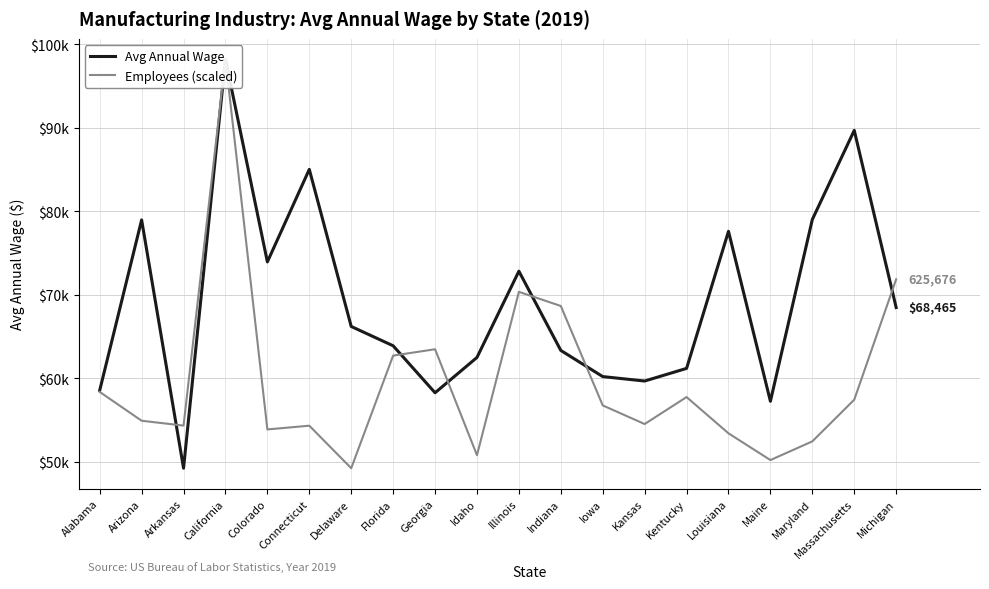

After their last crossing, which series has the higher values: Employees (scaled) or Avg Annual Wage?

Employees (scaled)